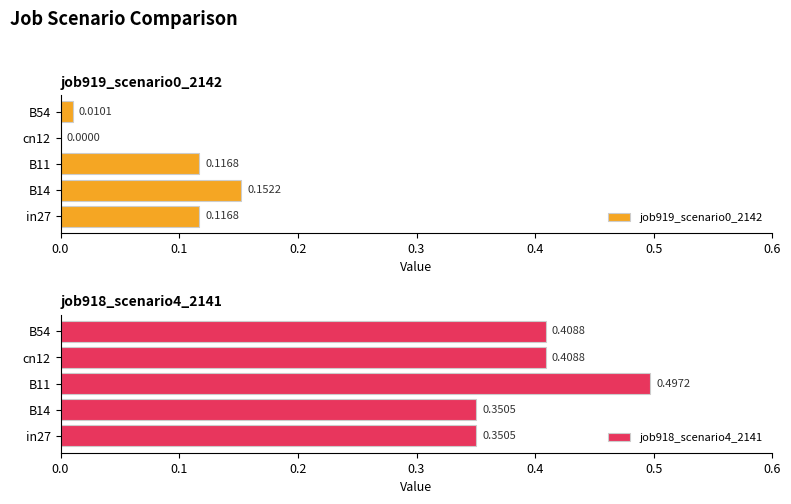

Are the bars horizontal?

Yes